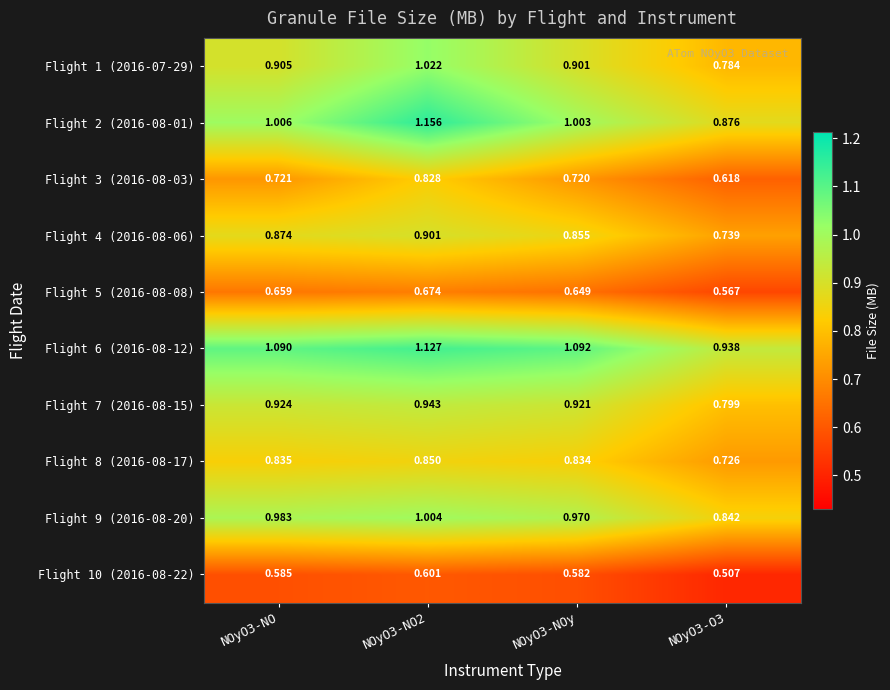

What is the smallest value displayed?

0.5